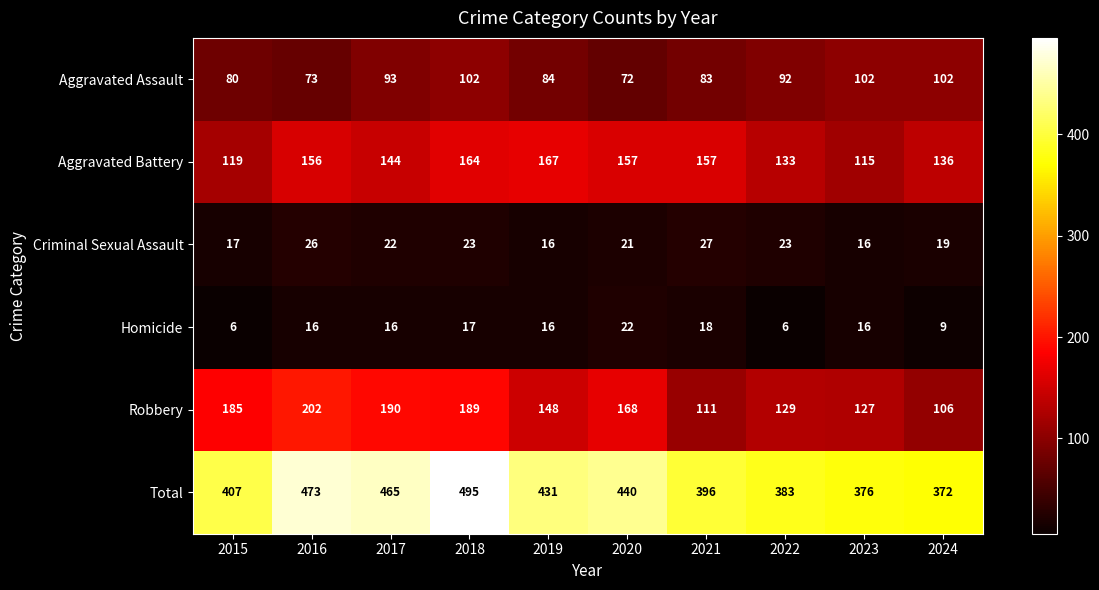

What is the average value of the Aggravated Assault series?

88